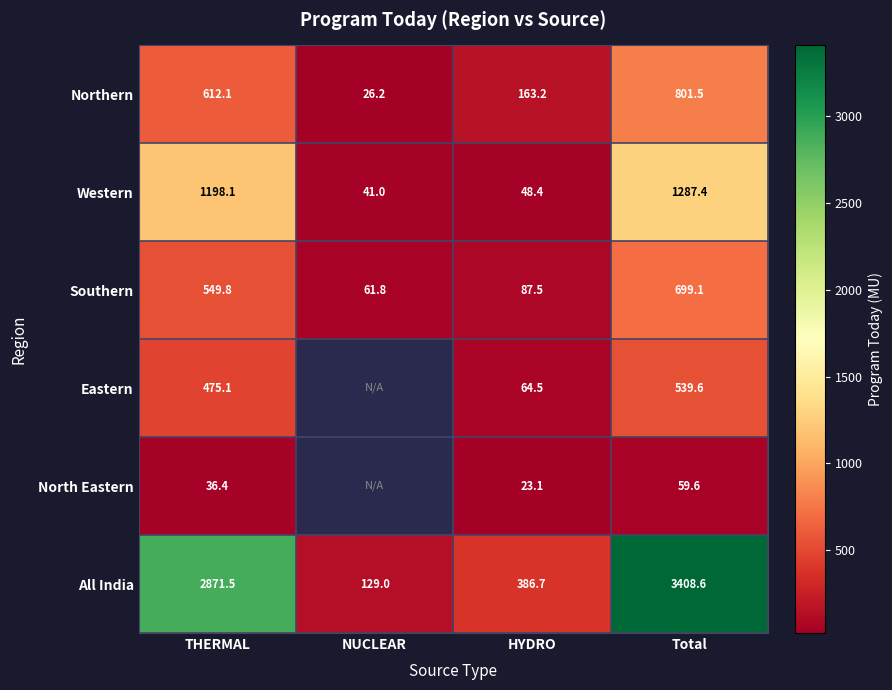

What is the average value of the Northern series?

400.8